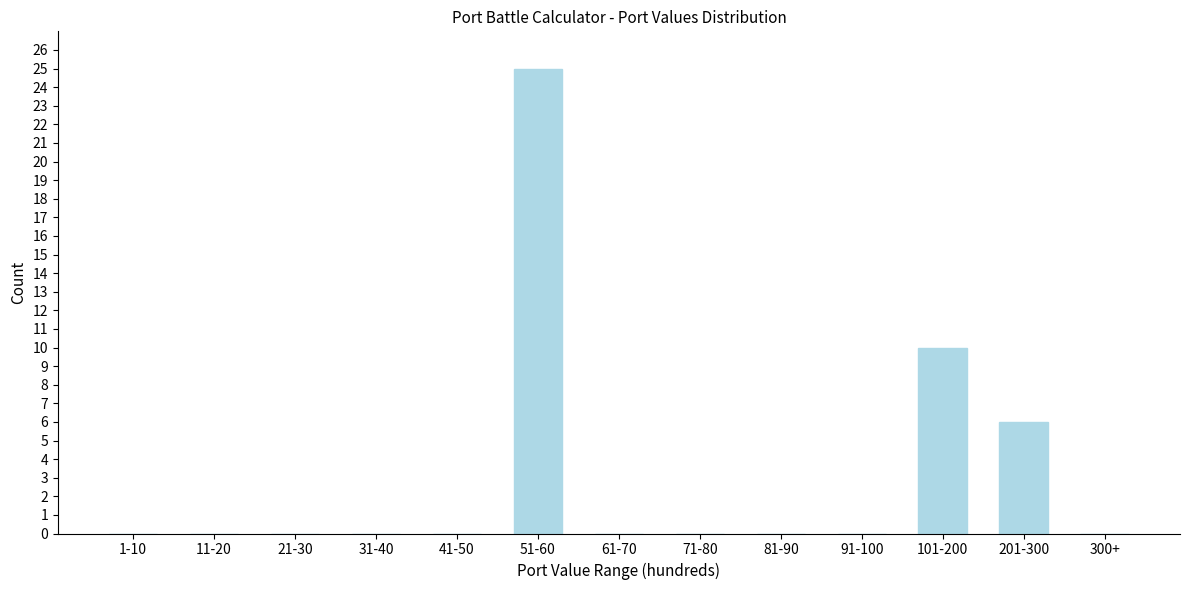

Reading left to right, list all the values displayed in this chart.

1-10=0	11-20=0	21-30=0	31-40=0	41-50=0	51-60=25	61-70=0	71-80=0	81-90=0	91-100=0	101-200=10	201-300=6	300+=0